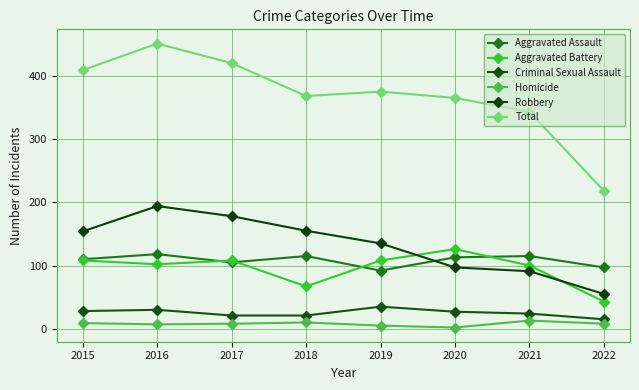

The value of Aggravated Battery at 2020 is 50. True or false?

False